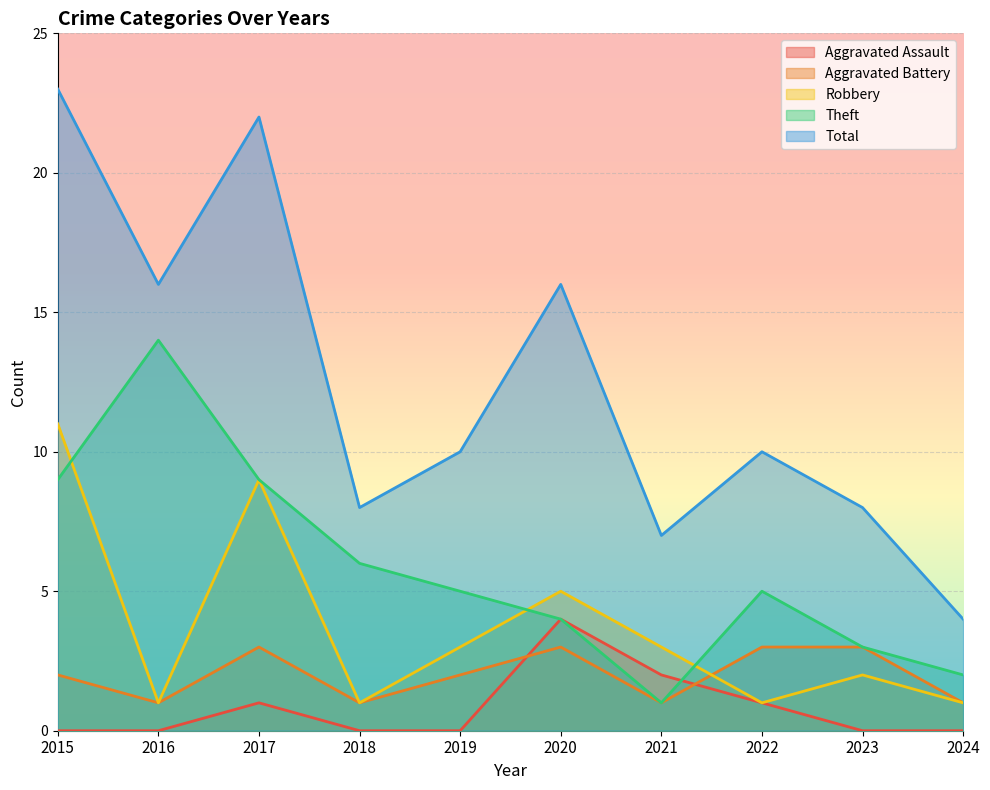

Reading left to right, list all the values displayed in this chart.

Aggravated Assault: 2015=0	2016=0	2017=1	2018=0	2019=0	2020=4	2021=2	2022=1	2023=0	2024=0
Aggravated Battery: 2015=2	2016=1	2017=3	2018=1	2019=2	2020=3	2021=1	2022=3	2023=3	2024=1
Robbery: 2015=11	2016=1	2017=9	2018=1	2019=3	2020=5	2021=3	2022=1	2023=2	2024=1
Theft: 2015=9	2016=14	2017=9	2018=6	2019=5	2020=4	2021=1	2022=5	2023=3	2024=2
Total: 2015=23	2016=16	2017=22	2018=8	2019=10	2020=16	2021=7	2022=10	2023=8	2024=4